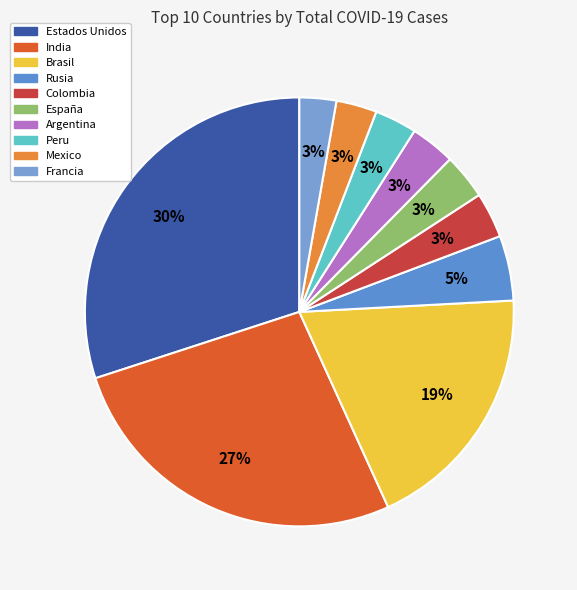

Is there any slice that represents more than half of the pie?

No